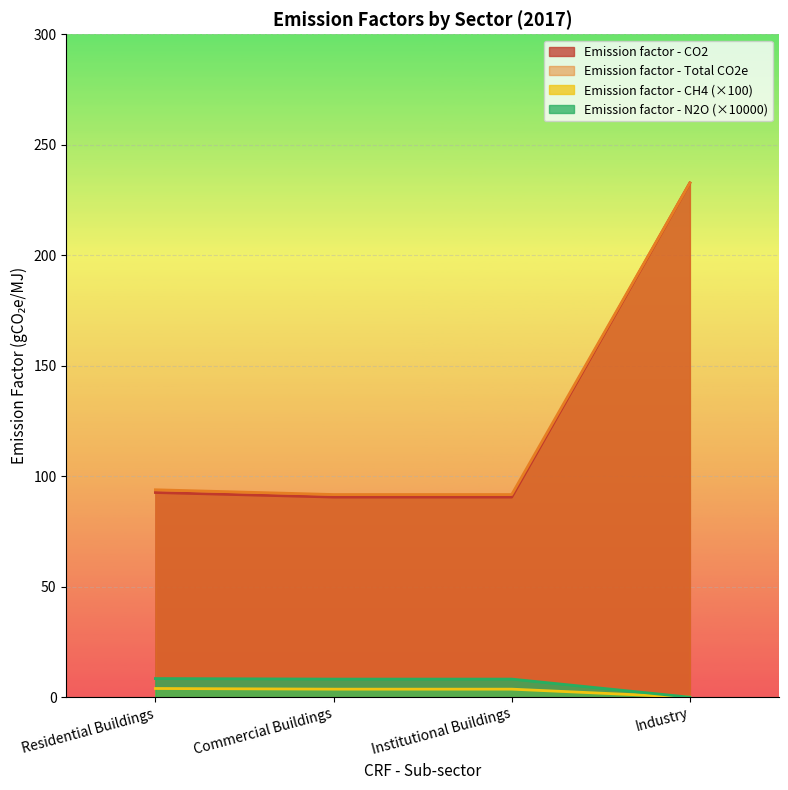

Is it true that Emission factor - N2O equals 0.0 at Residential Buildings?

True